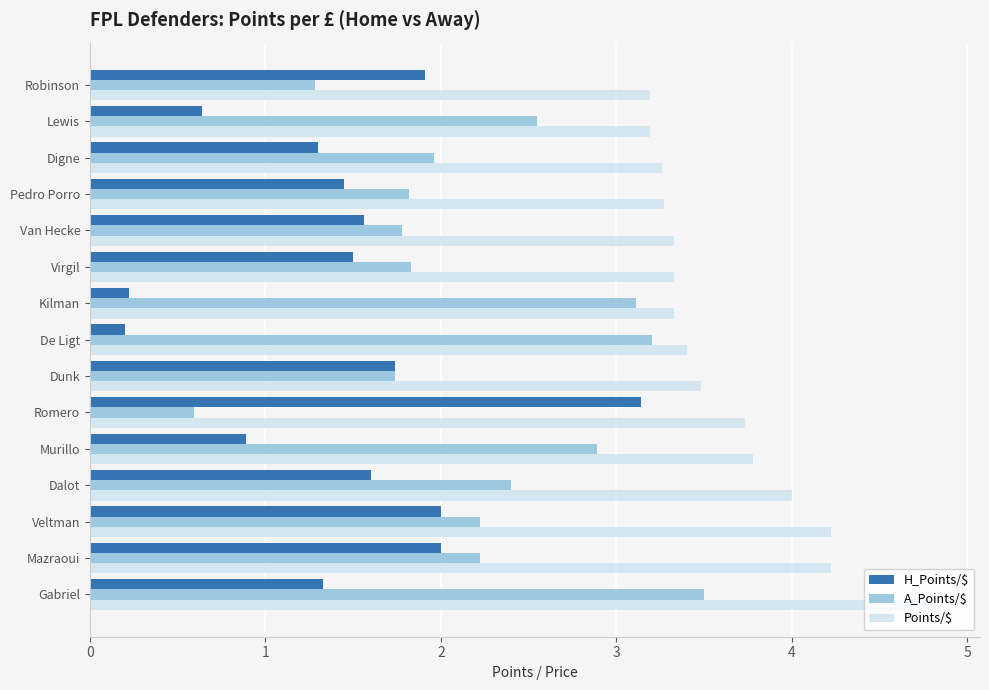

Which series changed the most between Gabriel and Kilman?

Points/$